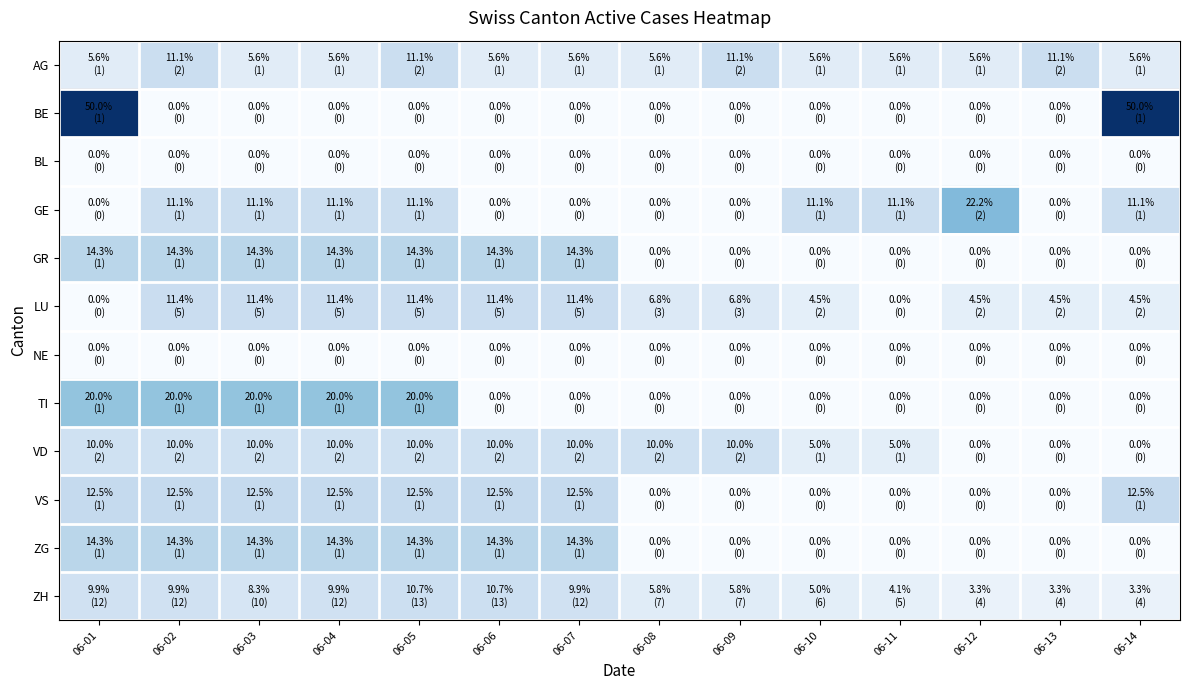

At how many categories does at least one series exceed 0?

14